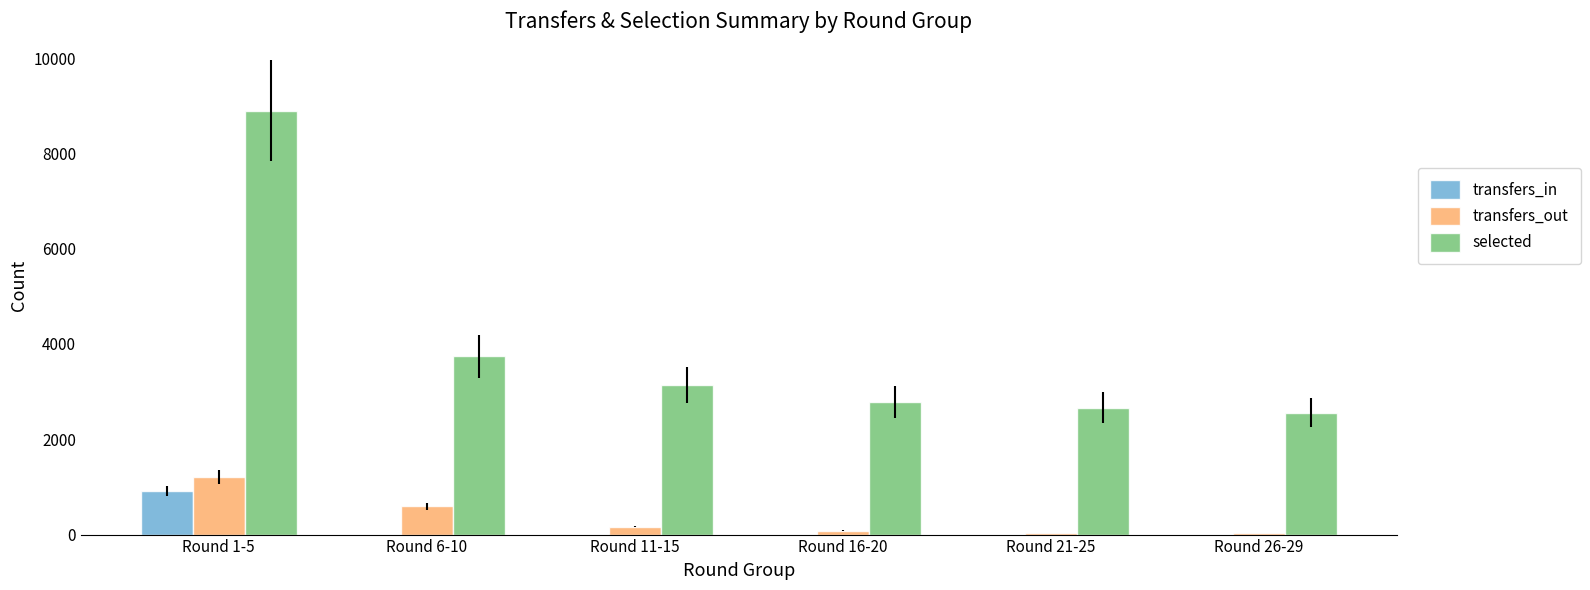

Which series has the widest spread of values?

selected